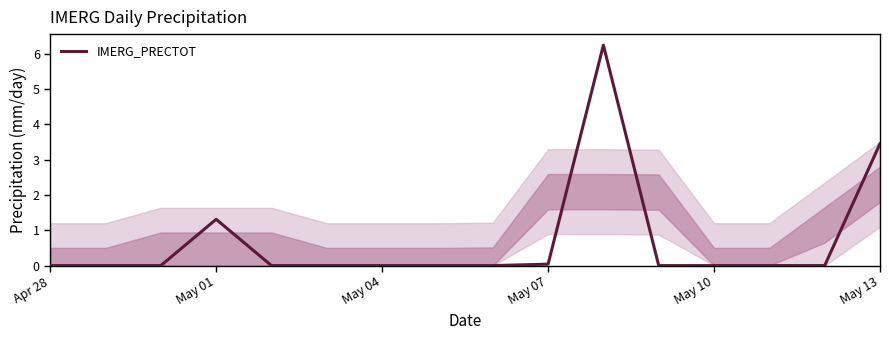

What is the difference between the maximum and minimum values?

6.2